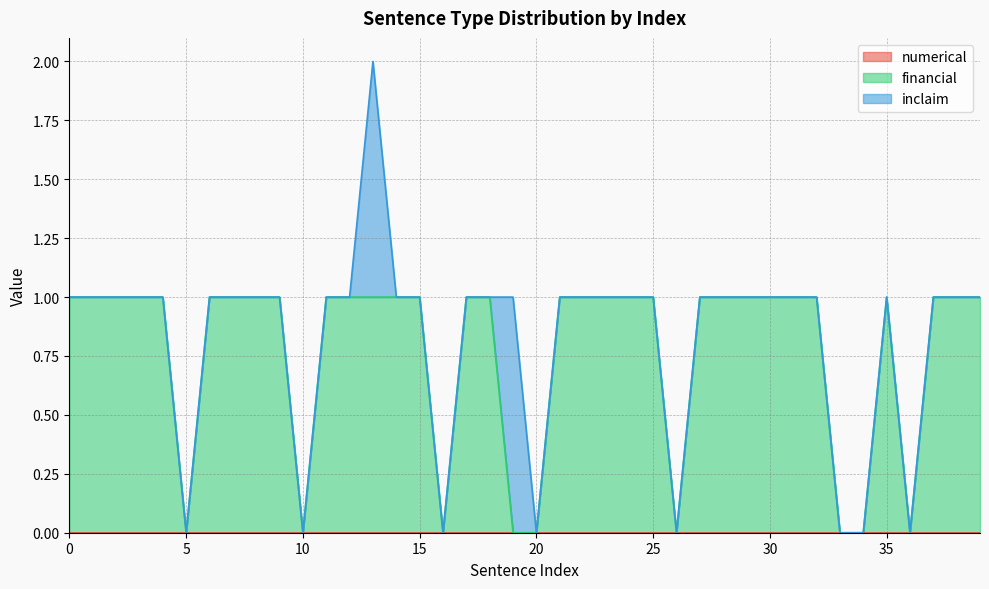

Reading left to right, list all the values displayed in this chart.

numerical: 0	0	0	0	0	0	0	0	0	0	0	0	0	0	0	0	0	0	0	0	0	0	0	0	0	0	0	0	0	0	0	0	0	0	0	0	0	0	0	0
financial: 1	1	1	1	1	0	1	1	1	1	0	1	1	1	1	1	0	1	1	0	0	1	1	1	1	1	0	1	1	1	1	1	1	0	0	1	0	1	1	1
inclaim: 0	0	0	0	0	0	0	0	0	0	0	0	0	1	0	0	0	0	0	1	0	0	0	0	0	0	0	0	0	0	0	0	0	0	0	0	0	0	0	0